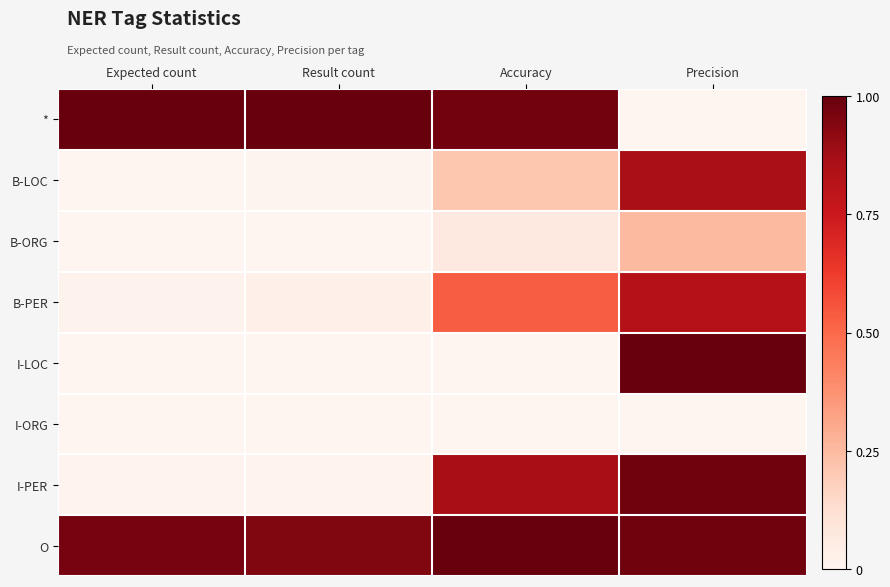

Between Accuracy and Precision, which series saw the biggest shift?

I-LOC